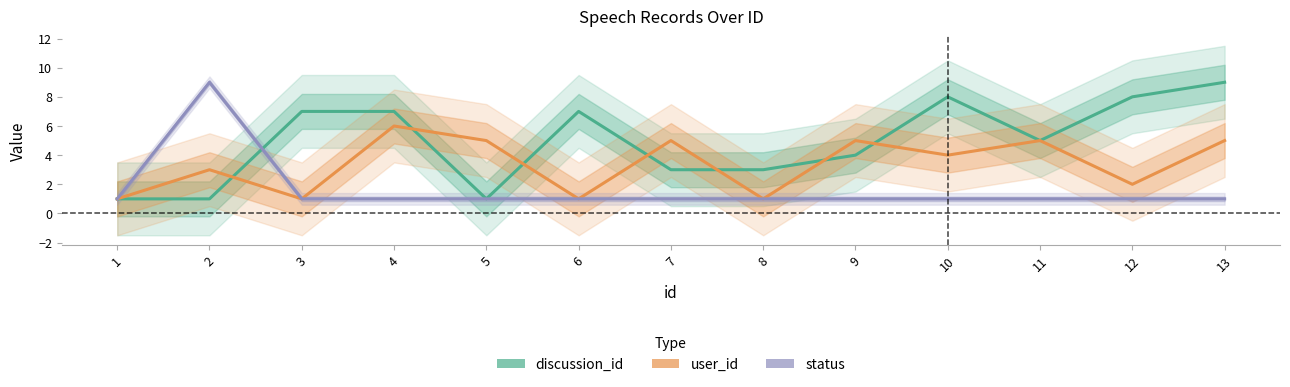

Which series changed the most between 5 and 10?

discussion_id